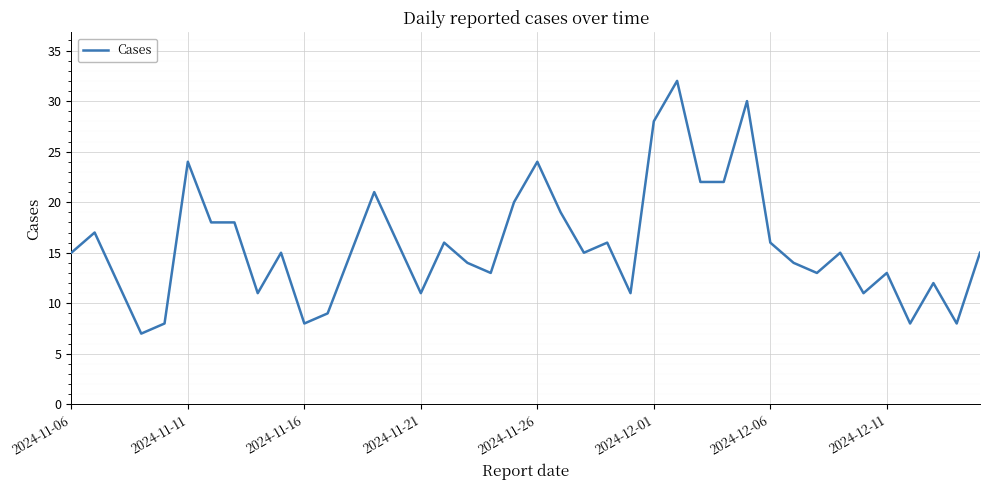

What is the greatest value displayed?

32